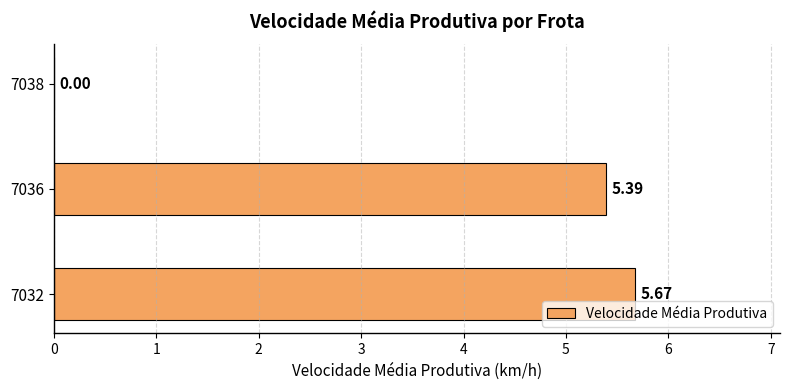

How many categories are shown in the chart?

3